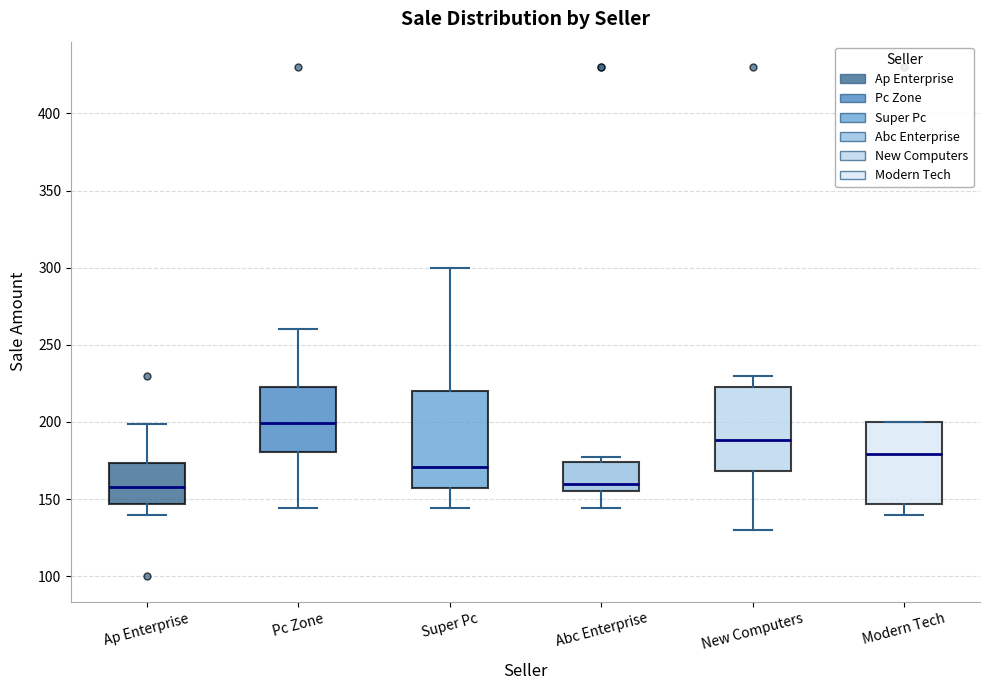

Reading left to right, read every box against the y-axis: the position of its median line, the range the box covers, and the ends of its whiskers. The values are not printed on the chart, so give them approximately, as read against the axis.

Ap Enterprise: median 160, box 145 to 175, whiskers 140 to 200
Pc Zone: median 200, box 180 to 225, whiskers 145 to 260
Super Pc: median 170, box 155 to 220, whiskers 145 to 300
Abc Enterprise: median 160, box 155 to 175, whiskers 145 to 175 (just above the box's upper edge)
New Computers: median 190, box 170 to 225, whiskers 130 to 230
Modern Tech: median 180, box 145 to 200, whiskers 140 to 200